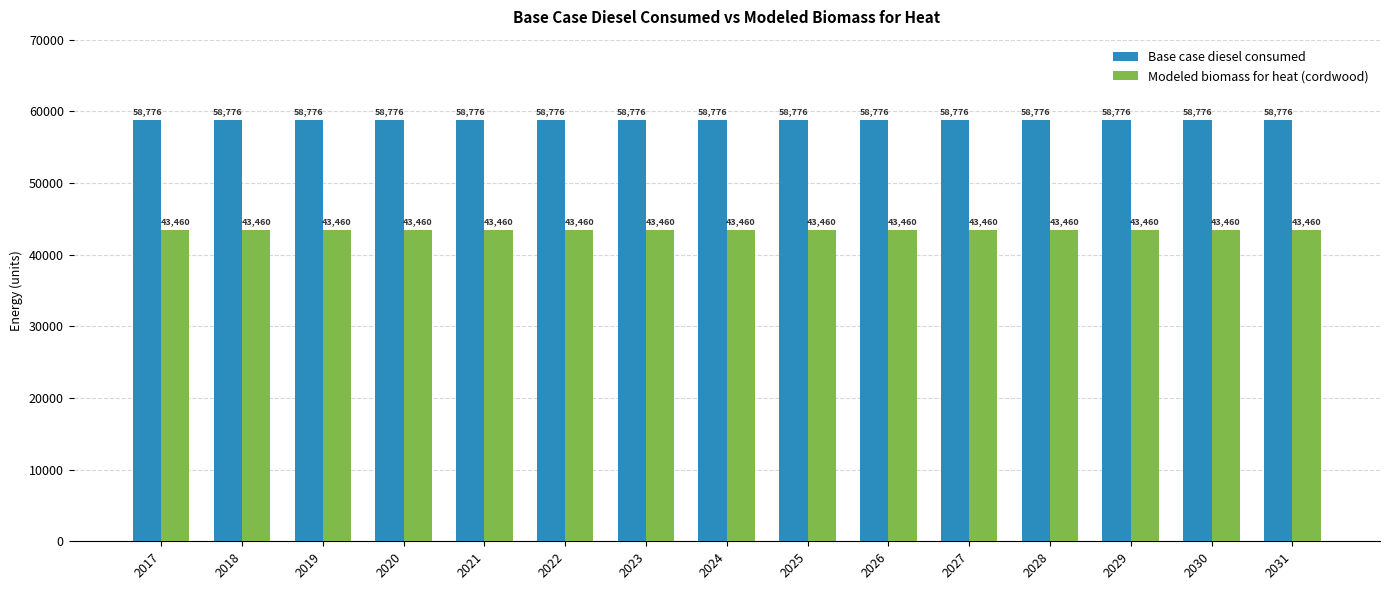

Read the Modeled biomass for heat (cordwood) value at 2029.

43459.9